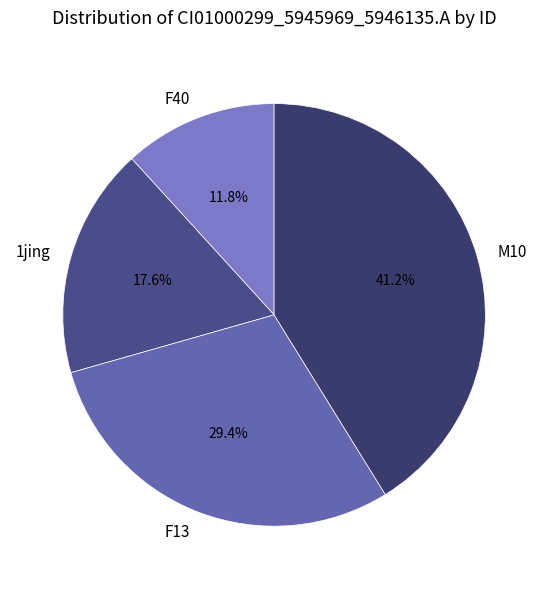

Which category has the biggest portion of the pie?

M10